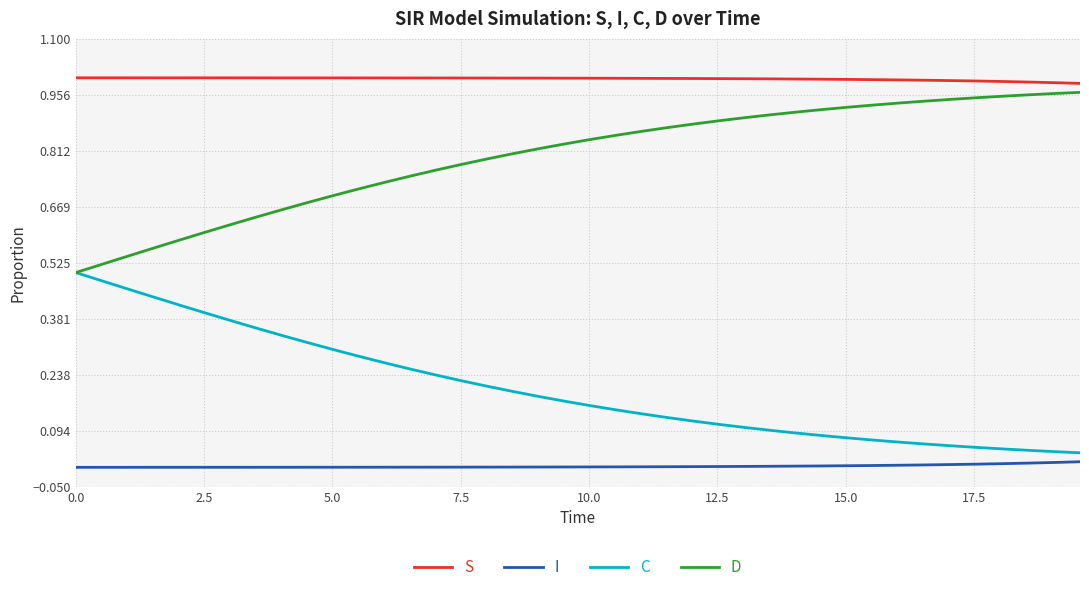

Rank the series by their average value, from lowest to highest.

I, C, D, S